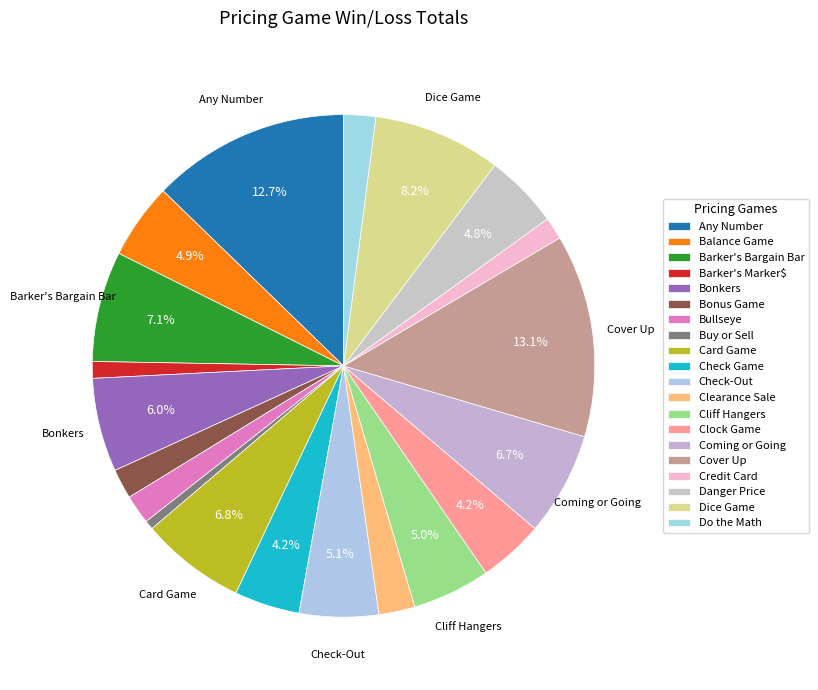

Combined, do Barker's Marker$ and Buy or Sell account for over 50%?

No